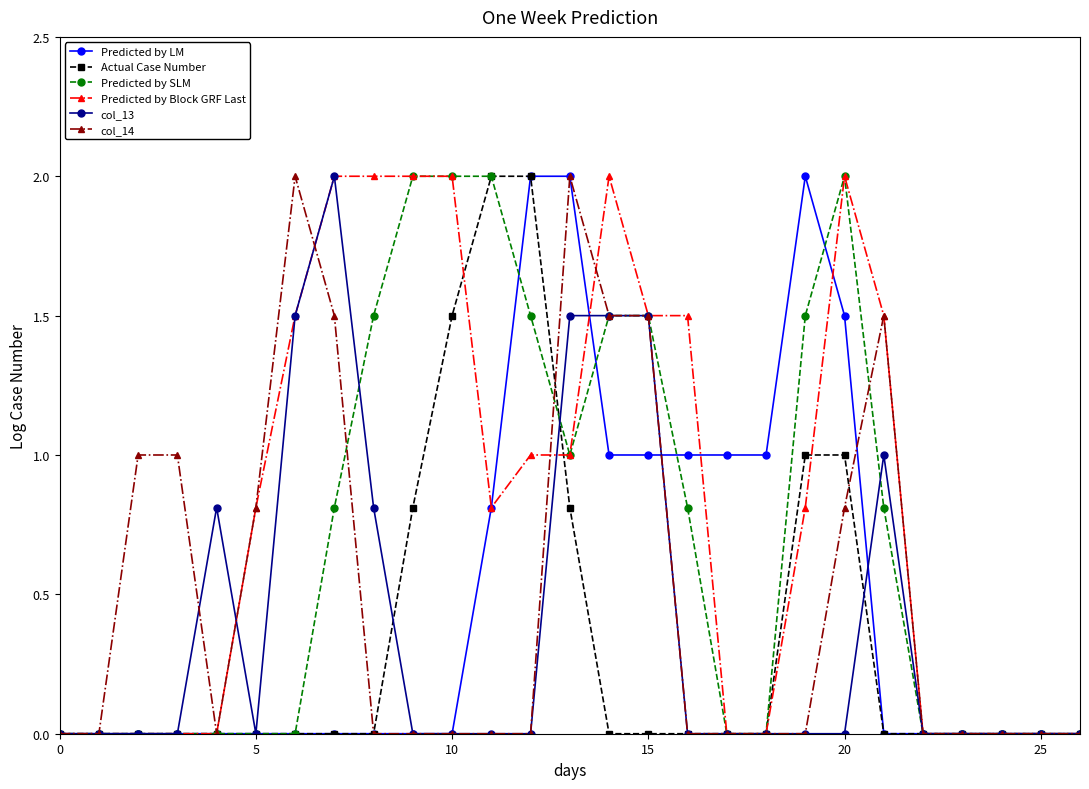

True or false: Predicted by SLM has more than 0 interior local peaks.

True